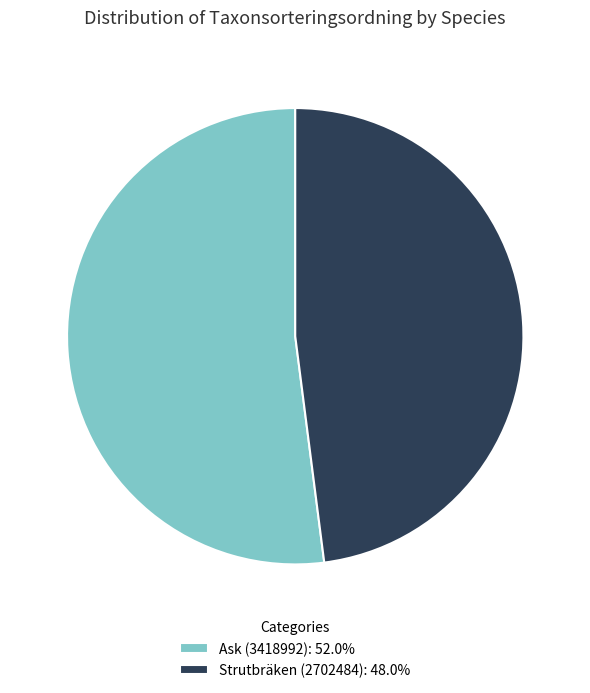

Is it true that Strutbräken (2702484) is 48% of the pie?

True